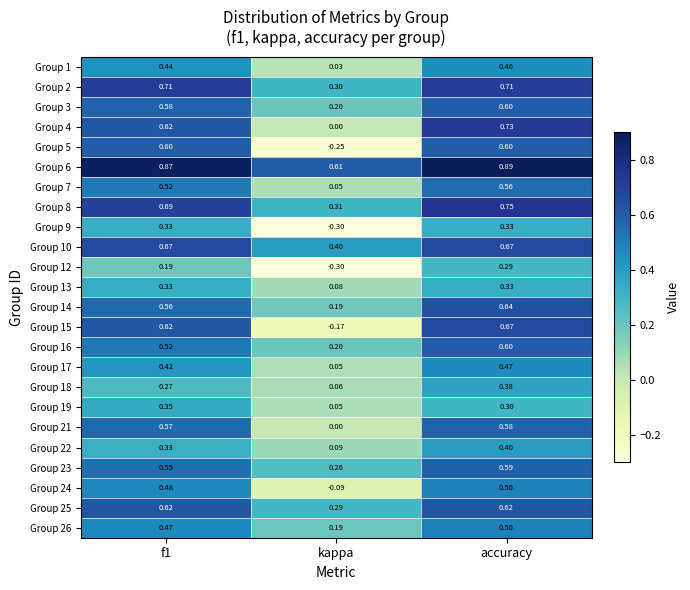

Is the value of Group 26 at accuracy greater than the value of Group 5 at f1?

No